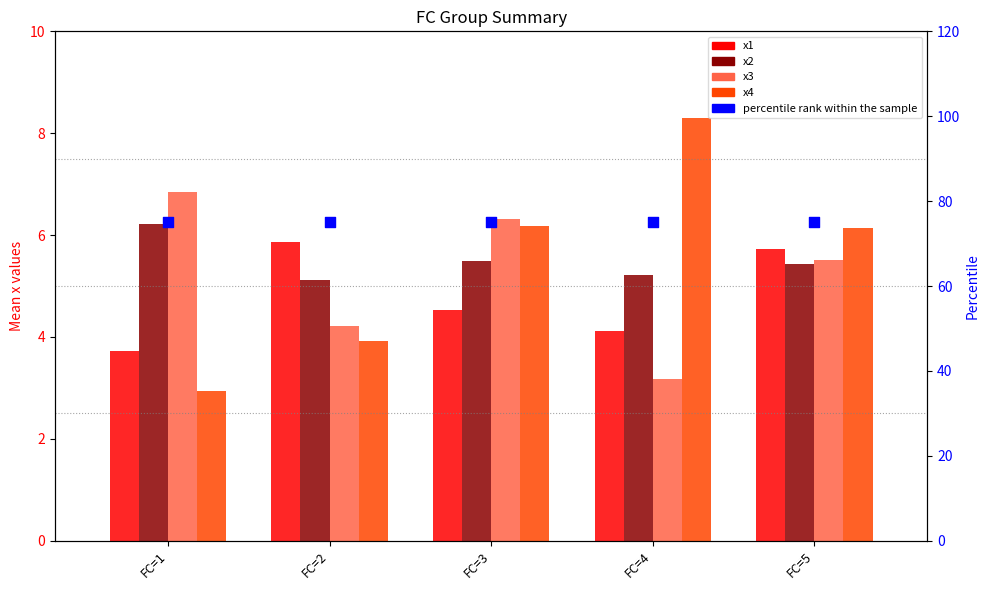

What is the total value across all series at FC=5?

97.8